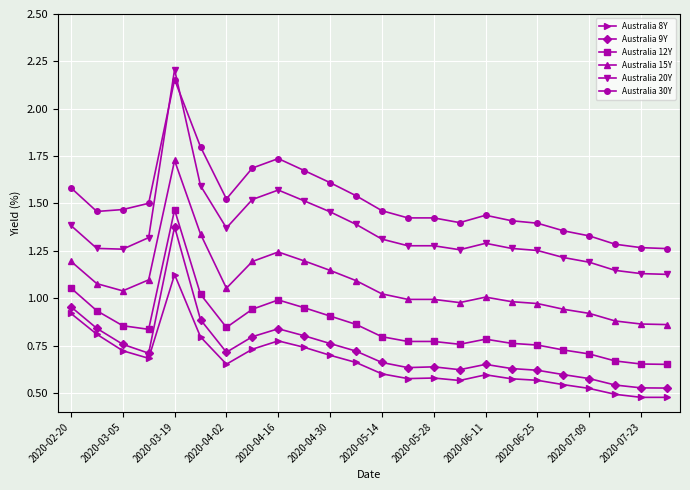

True or false: Australia 20Y and Australia 15Y intersect in this chart.

False